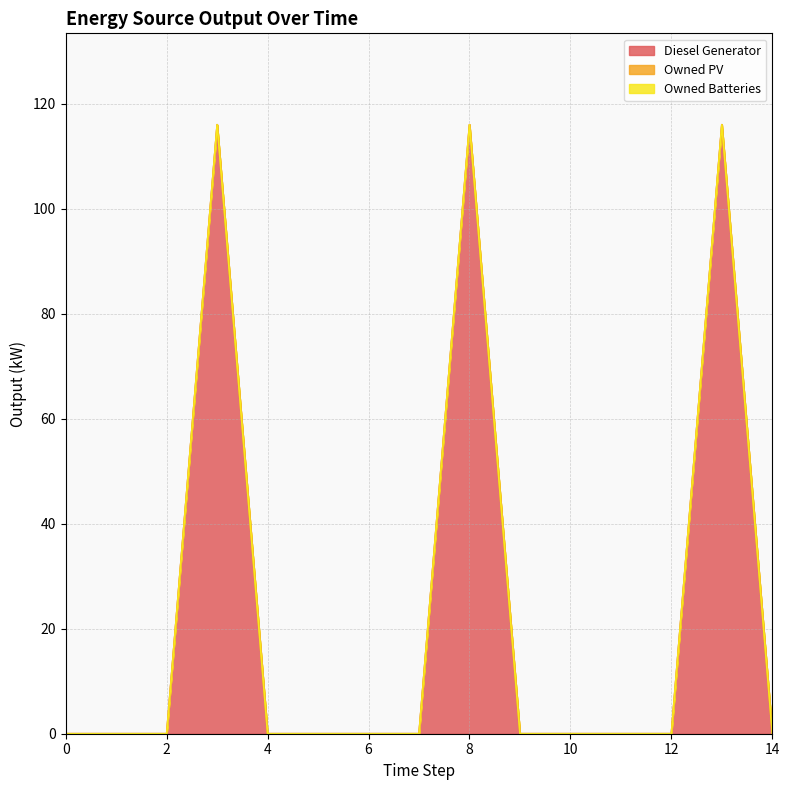

Reading right to left, transcribe all the data shown in this chart.

Diesel Generator: 0	116	0	0	0	0	116	0	0	0	0	116	0	0	0
Owned PV: 0	0	0	0	0	0	0	0	0	0	0	0	0	0	0
Owned Batteries: 0	0	0	0	0	0	0	0	0	0	0	0	0	0	0